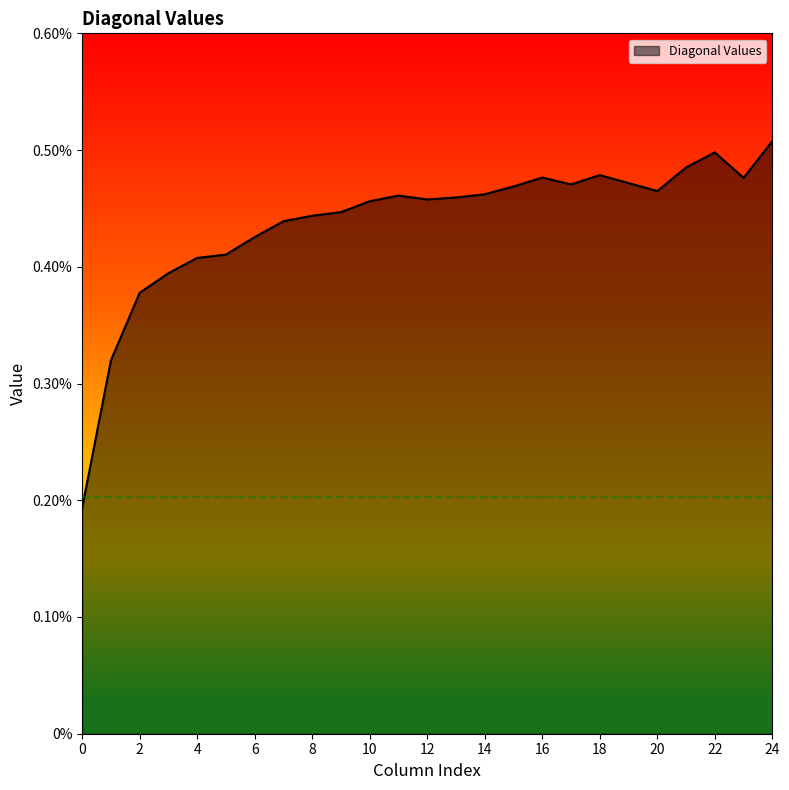

How many interior local valleys (lower than both neighbors) does the data have?

4